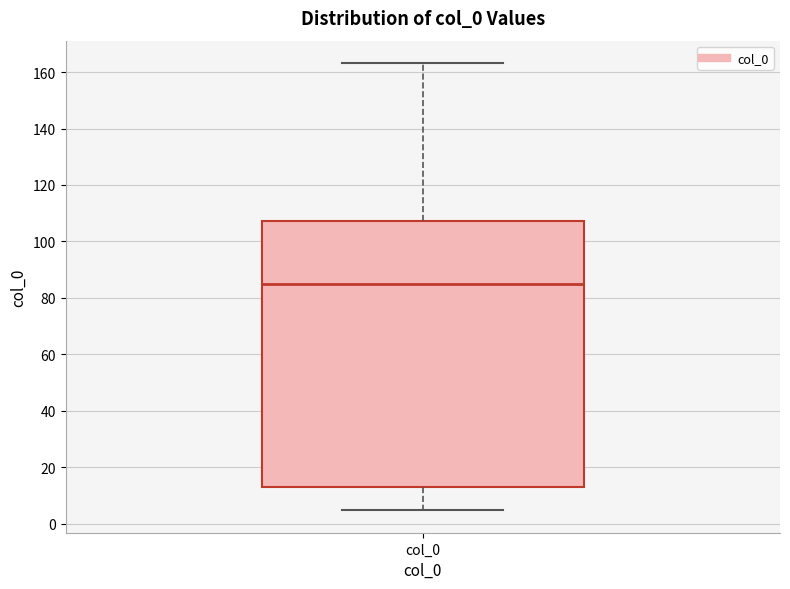

Transcribe this box plot: give where the median line is, the range the box spans, and where the two whiskers end, as read against the y-axis. The values are not printed on the chart, so give them approximately, as read against the axis.

median 86, box 12 to 108, whiskers 4 to 164